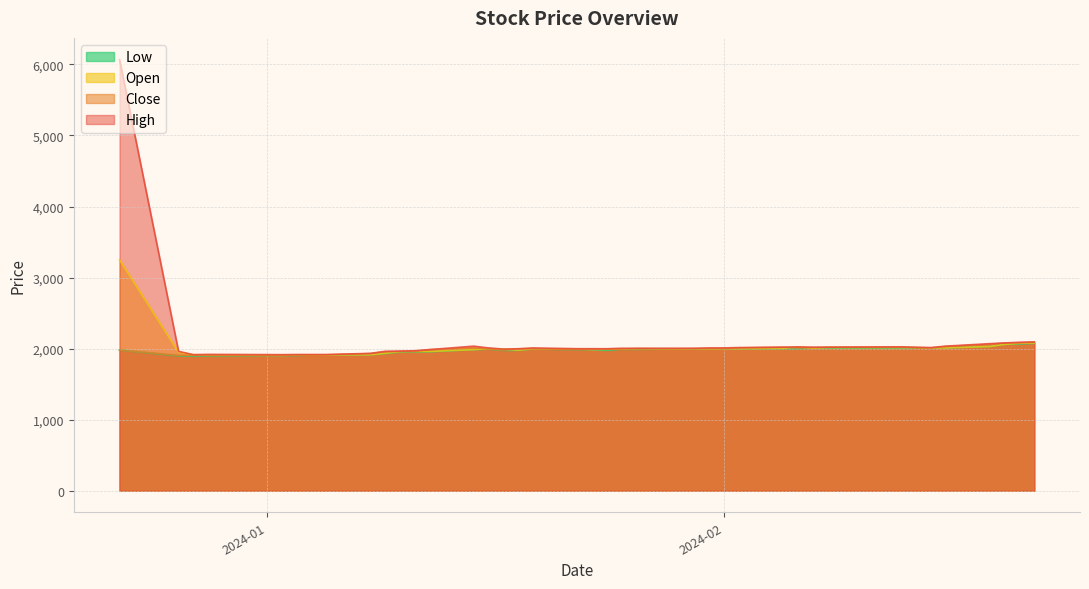

What is the greatest value displayed?

6070